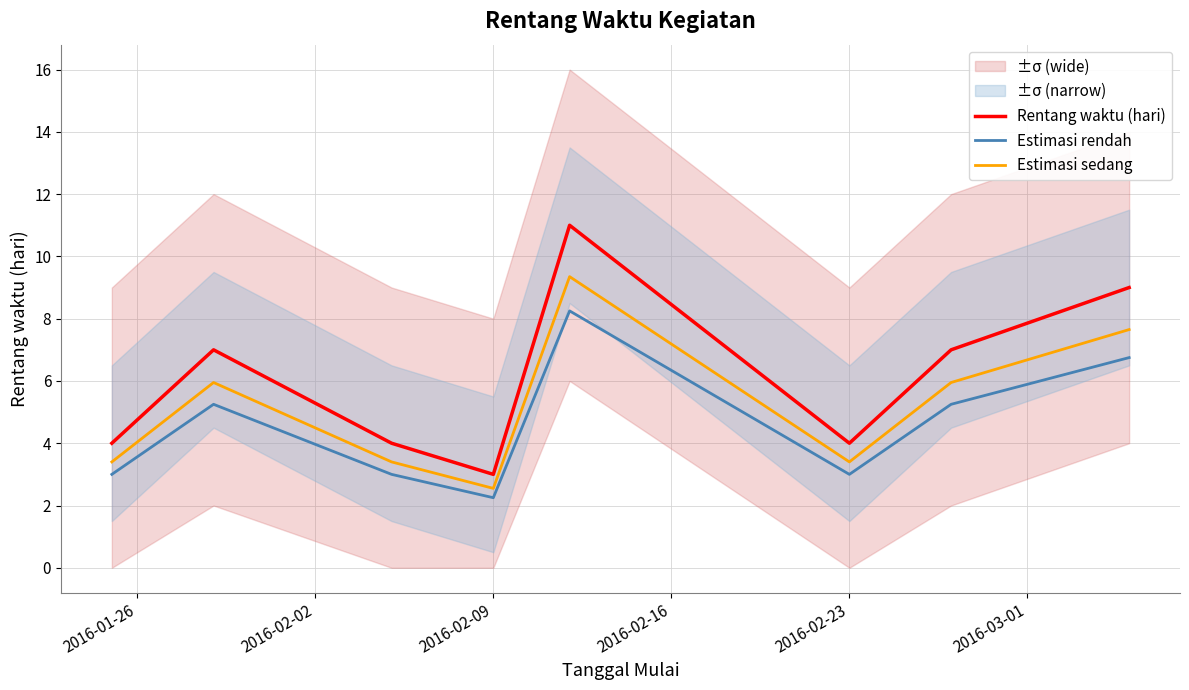

True or false: Estimasi sedang and Rentang waktu (hari) cross at least once.

False